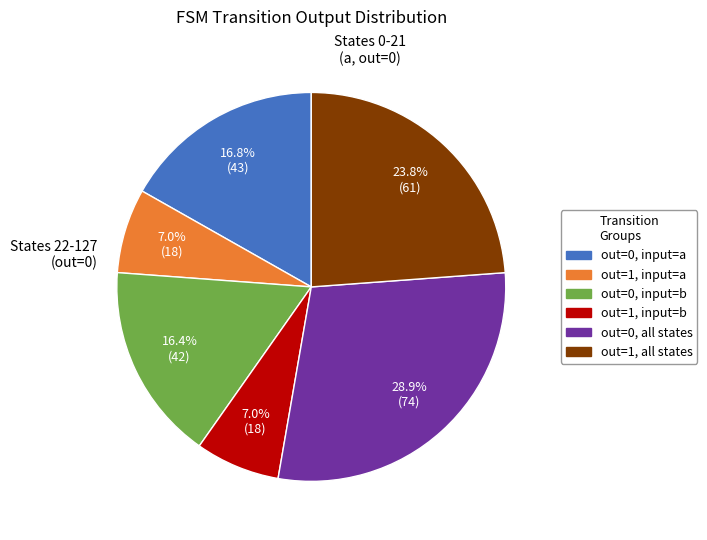

Does any single category account for the majority?

No